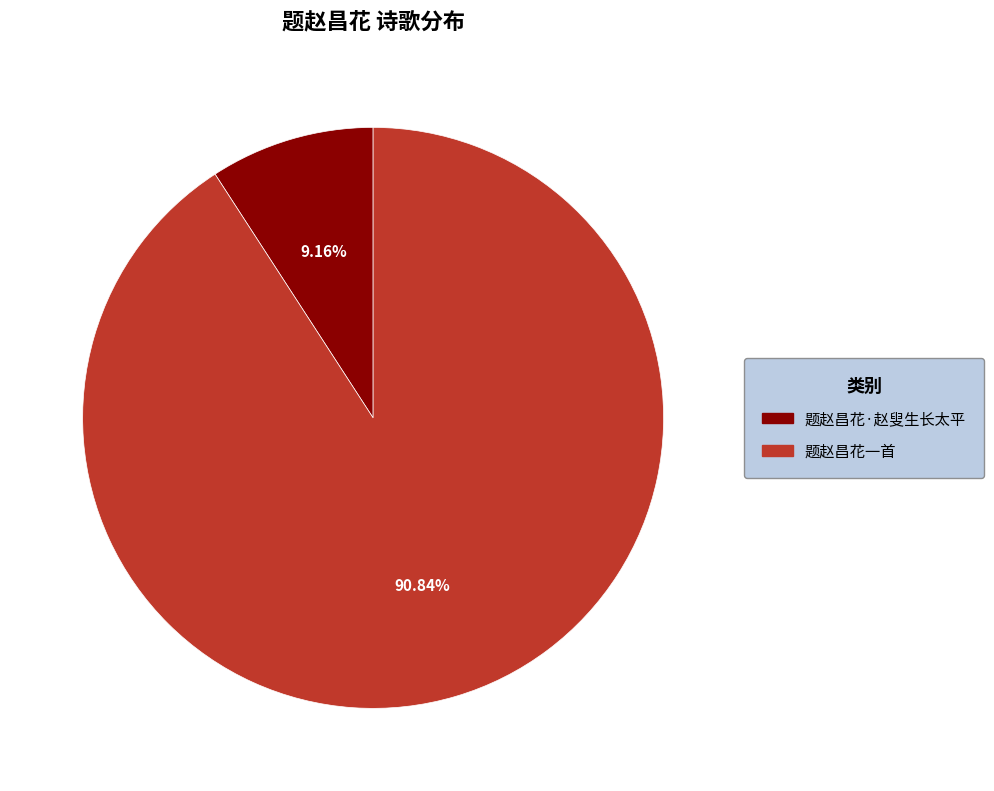

Which slice is the smallest?

题赵昌花·赵叟生长太平